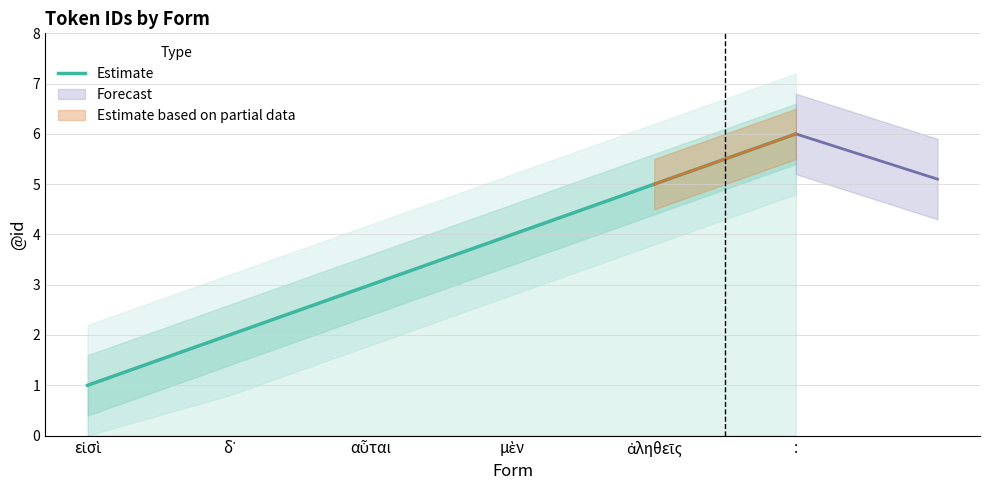

What is the difference between the values at ἀληθεῖς and εἰσὶ?

4